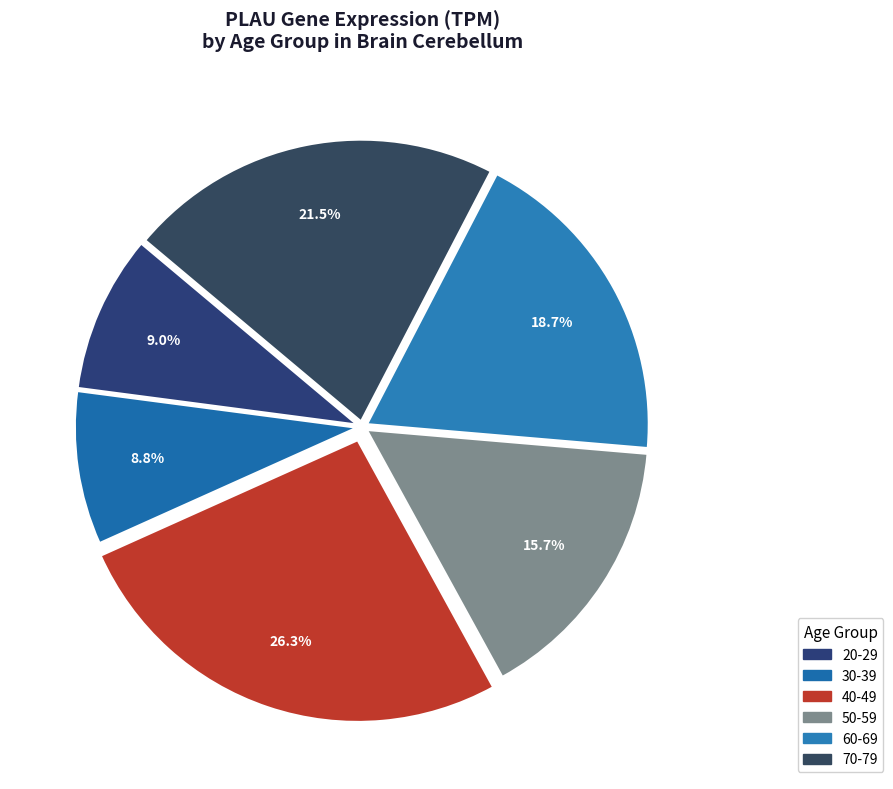

To the nearest percent, what is the average slice percentage?

17%